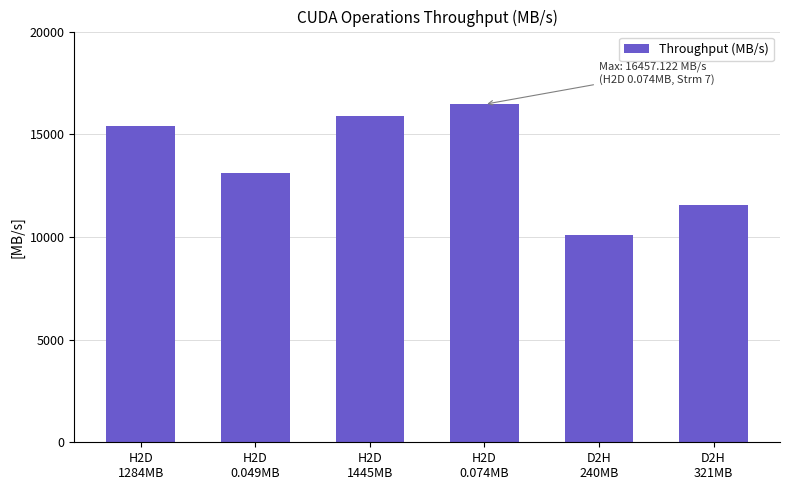

Is it true that the value at H2D
0.074MB is 16457.1?

True